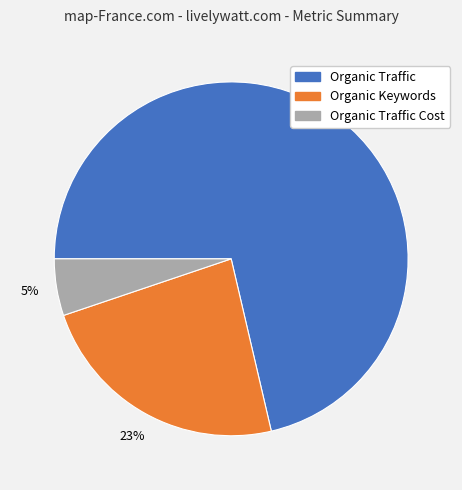

To the nearest percent, what is the average slice percentage?

33%